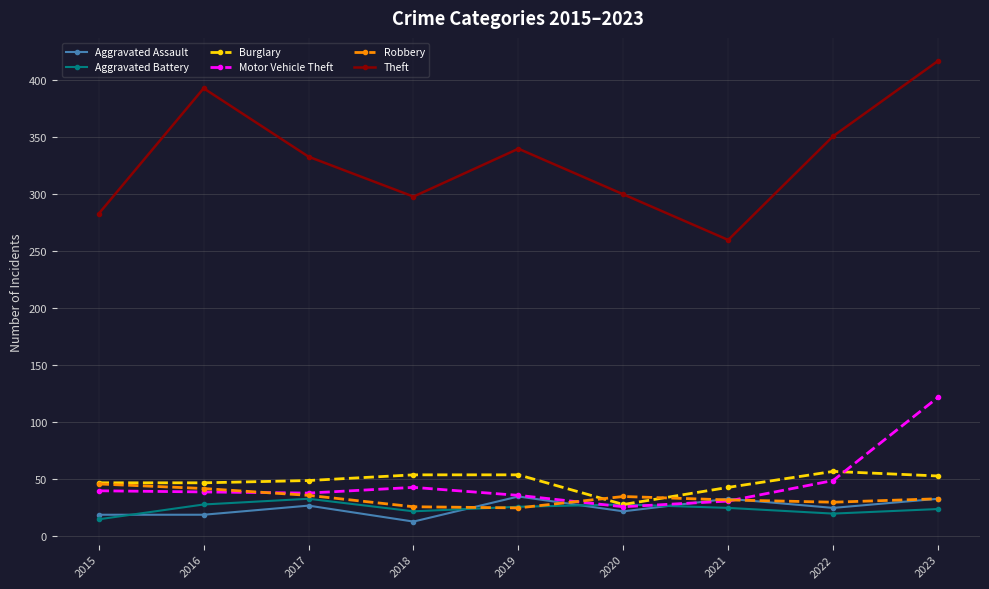

At which label is Burglary closest to 42?

2021